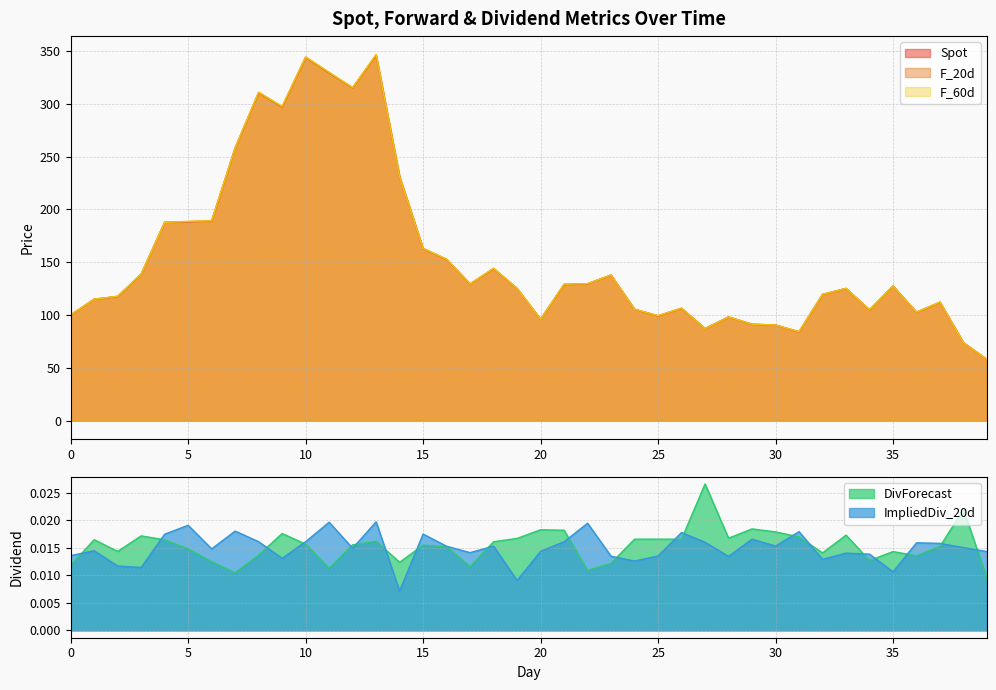

Count the number of categories in the chart.

40